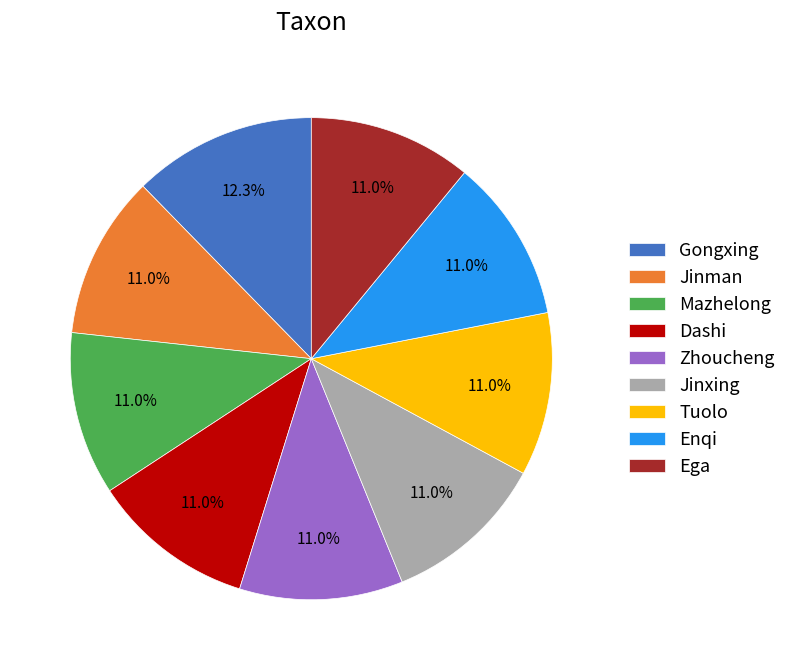

Does Dashi represent more than half of the total?

No